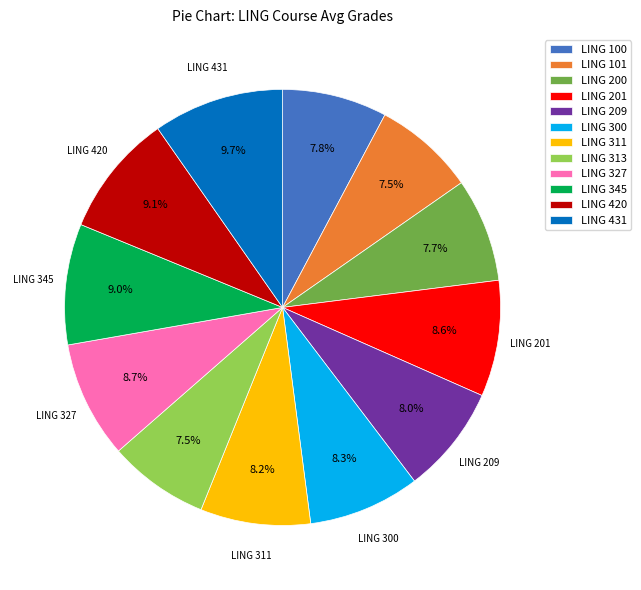

How many slices are in this pie chart?

12